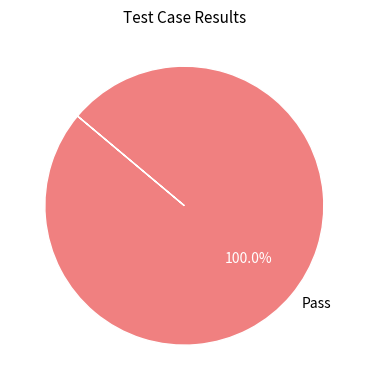

Which category accounts for the majority?

Pass